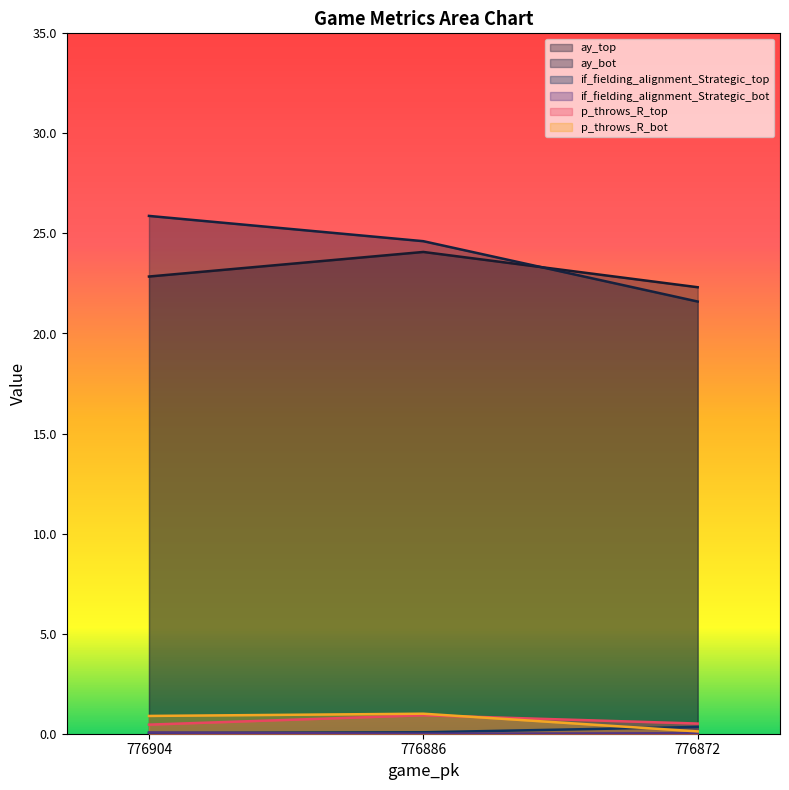

Count the number of data series in this chart.

6